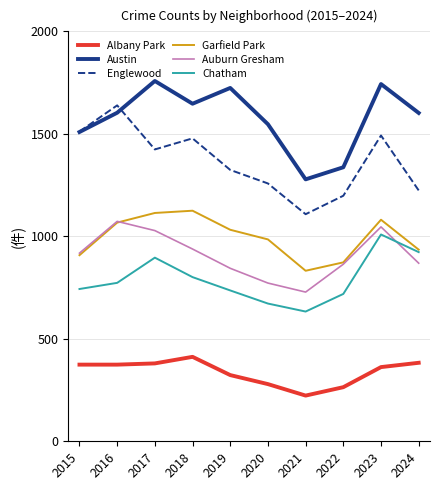

How many categories are shown in the chart?

10